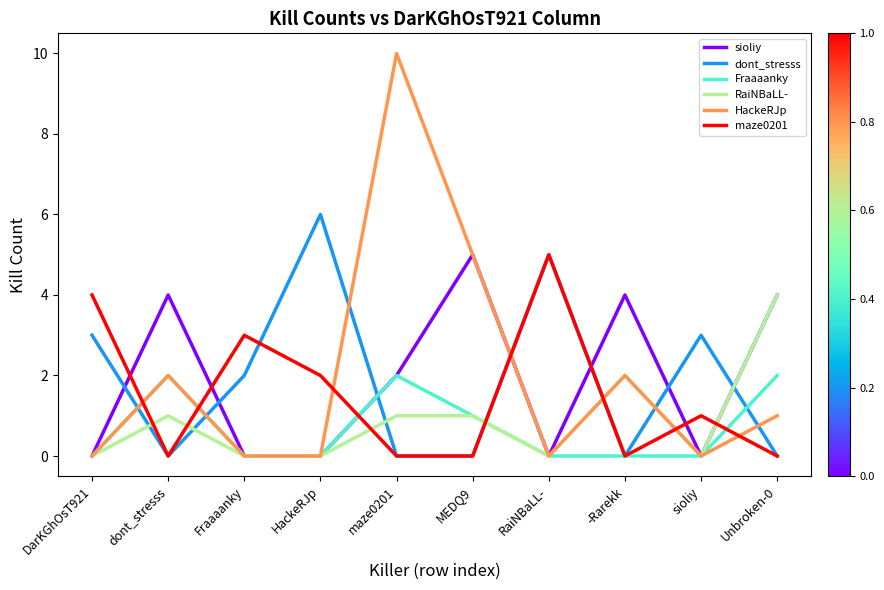

What is the sum of all Fraaaanky values?

7